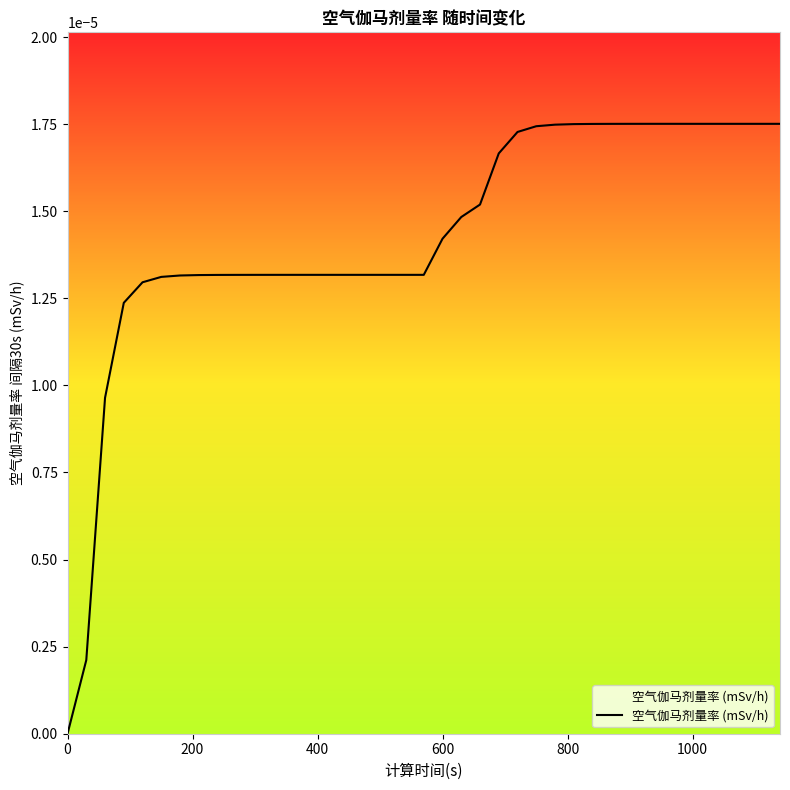

How many series are shown in this chart?

1